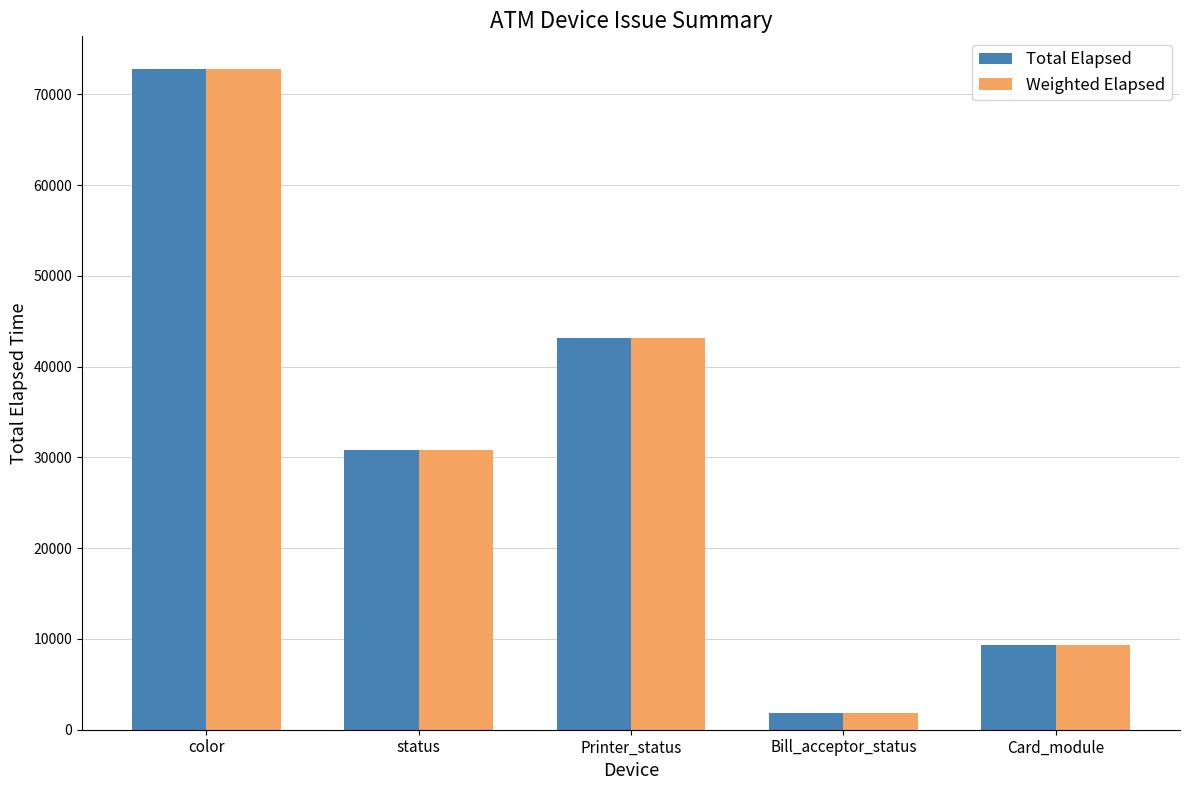

What is the lowest value of the Weighted Elapsed series?

1815